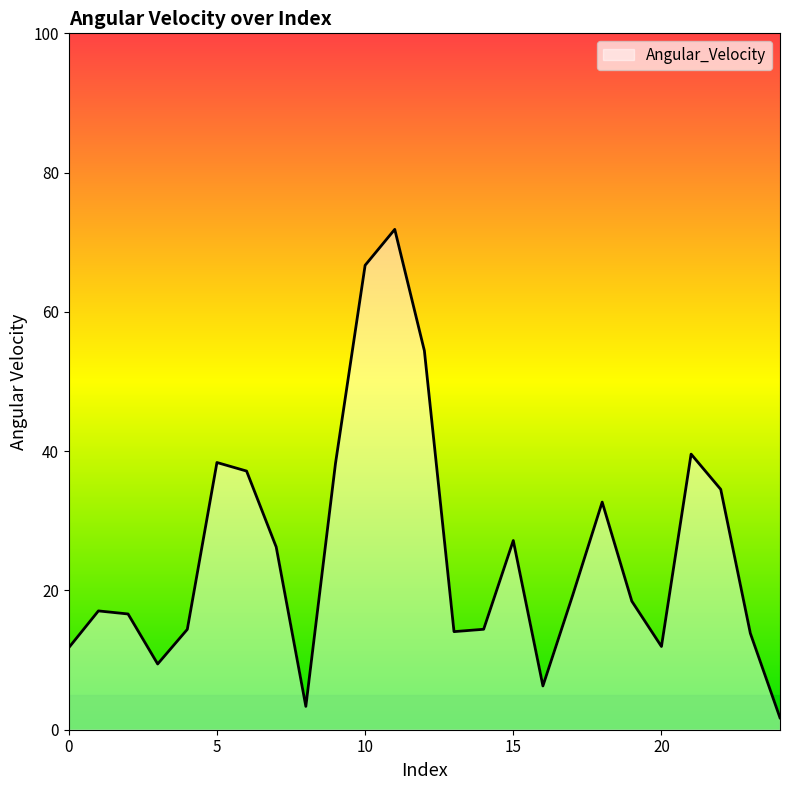

What is the smallest value displayed?

1.7